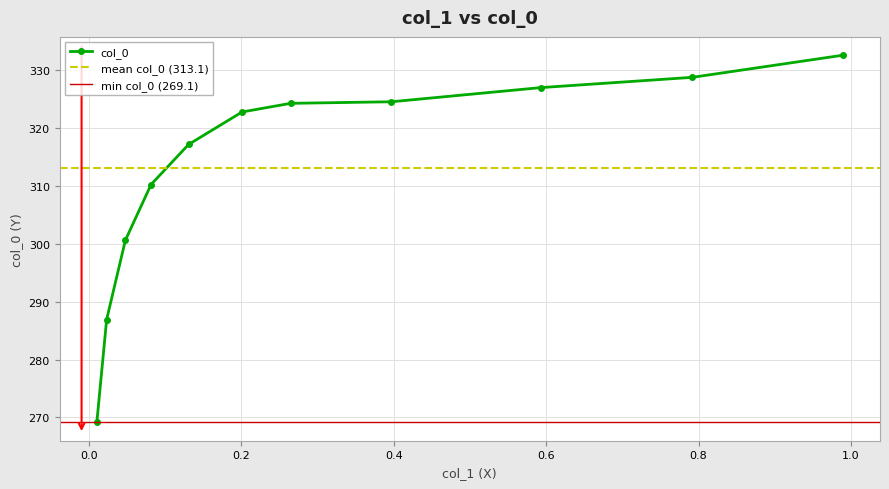

Rank the categories by value from lowest to highest.

0.0103, 0.0232, 0.0478, 0.0815, 0.1308, 0.2009, 0.2646, 0.397, 0.5931, 0.7918, 0.9892